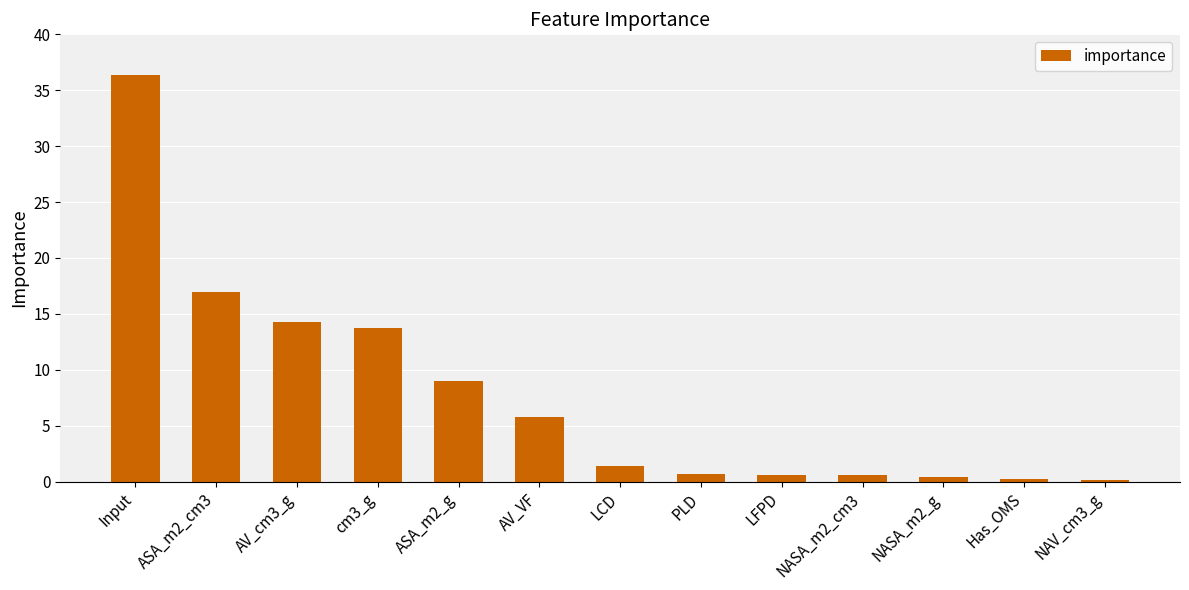

What position from the right is PLD?

6